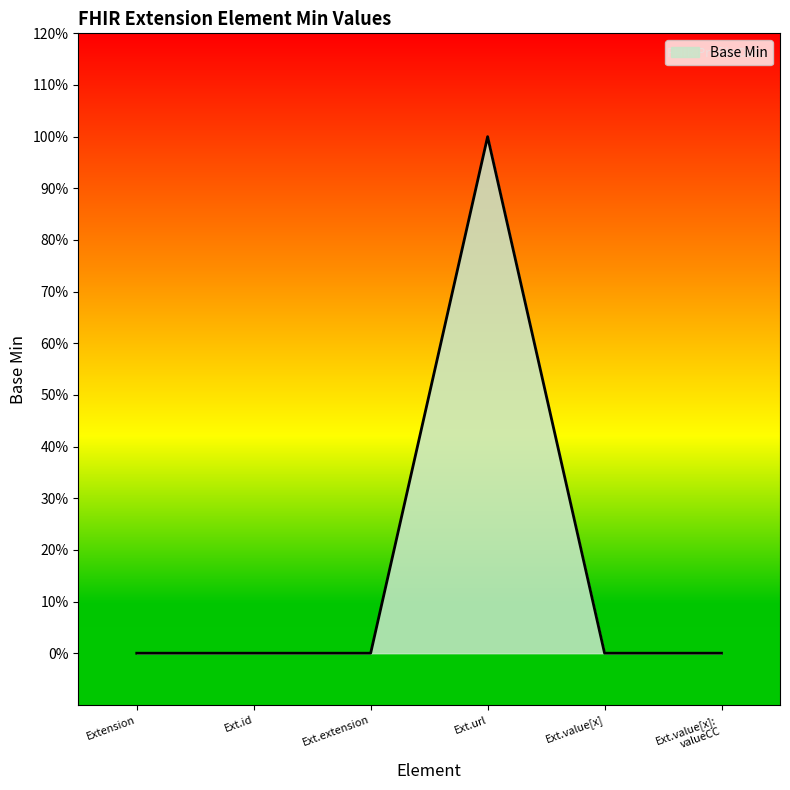

Count the values in the range 0 to 1.

6